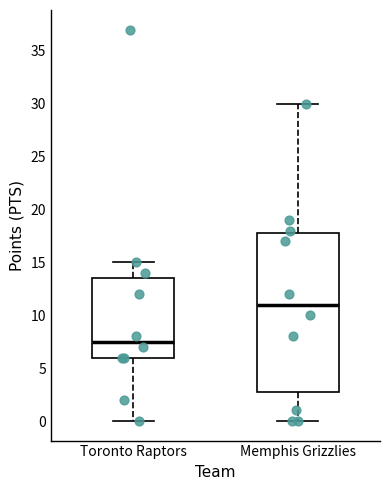

Where does the lower whisker of the box for Memphis Grizzlies end on the y-axis? The values are not printed on the chart, so give them approximately, as read against the axis.

0.0